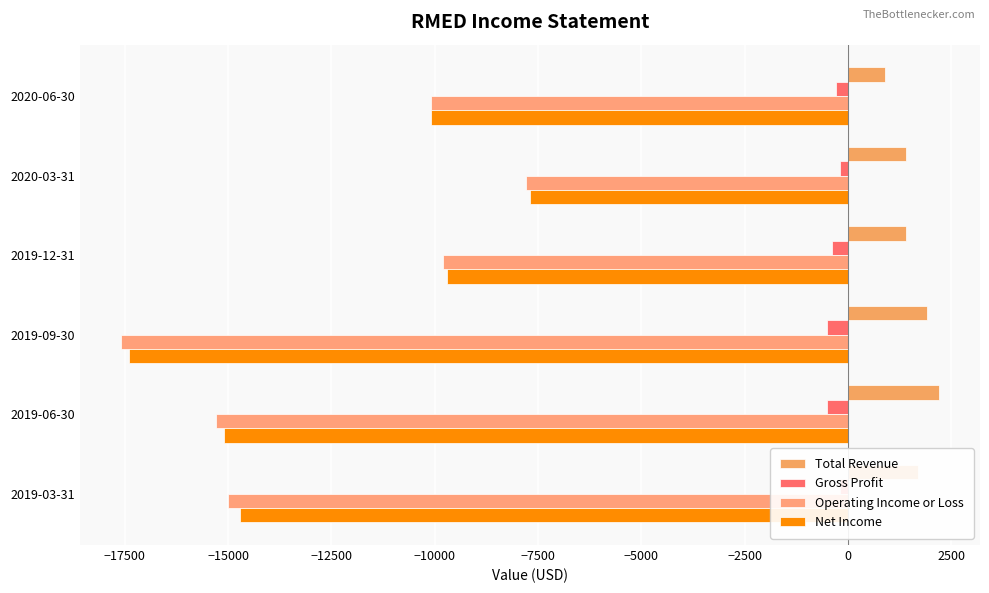

How many groups of bars are there?

6